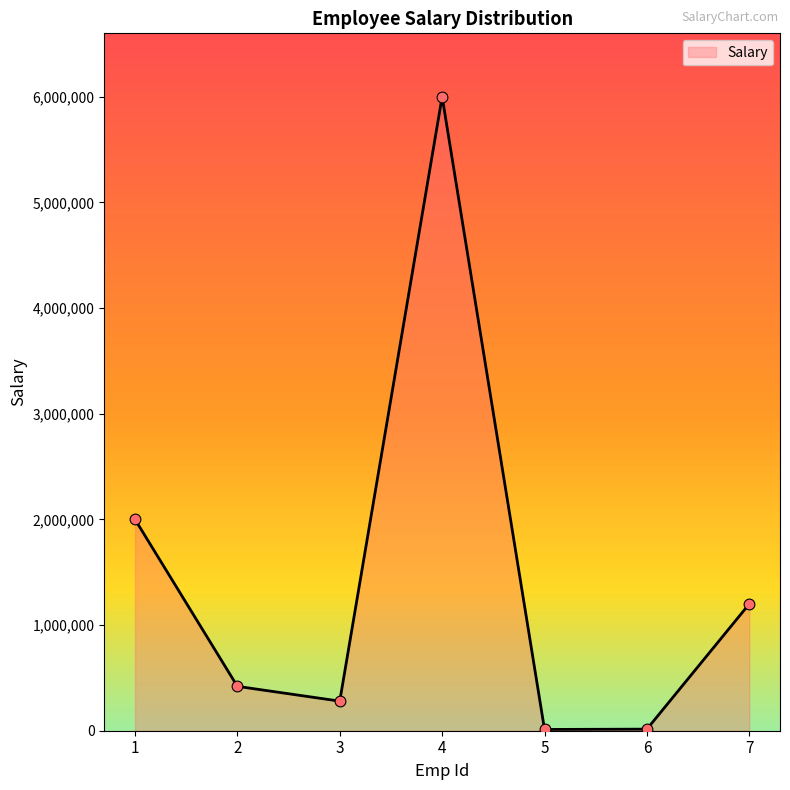

What is the change in value from 1 to 2?

-1580000